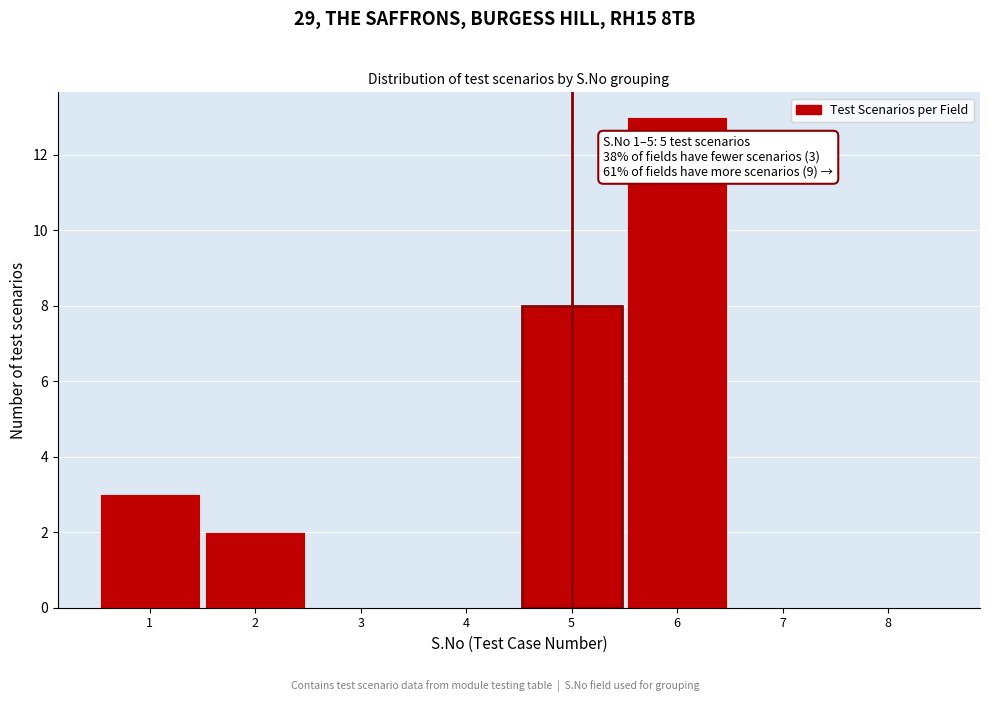

Over which range of the x-axis is the bar tallest?

5.5 to 6.5